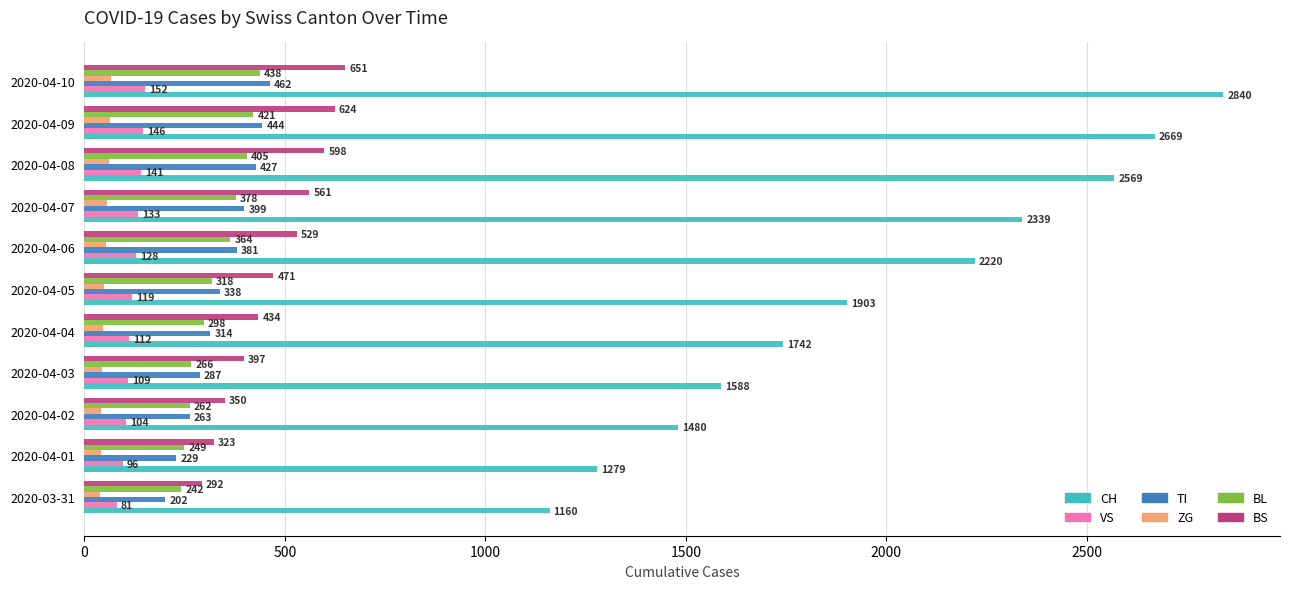

What is the difference between the highest and lowest values at 2020-04-01?

1239